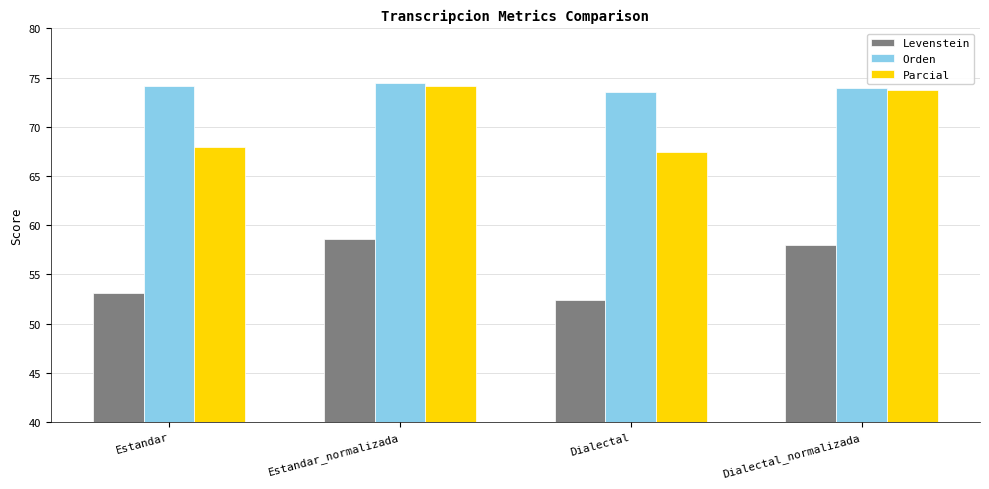

How many values in the Levenstein series exceed 57?

2